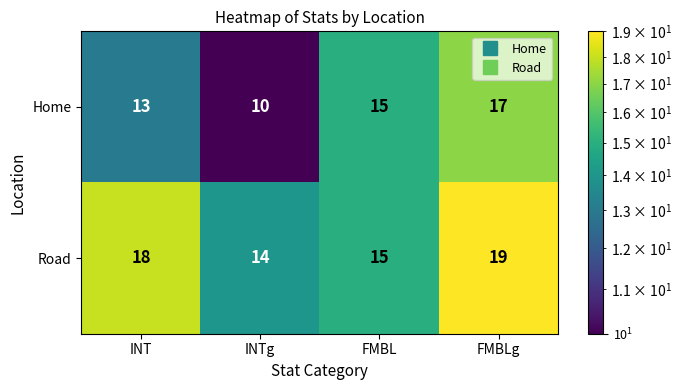

The Home series shows 9 at FMBL. True or false?

False